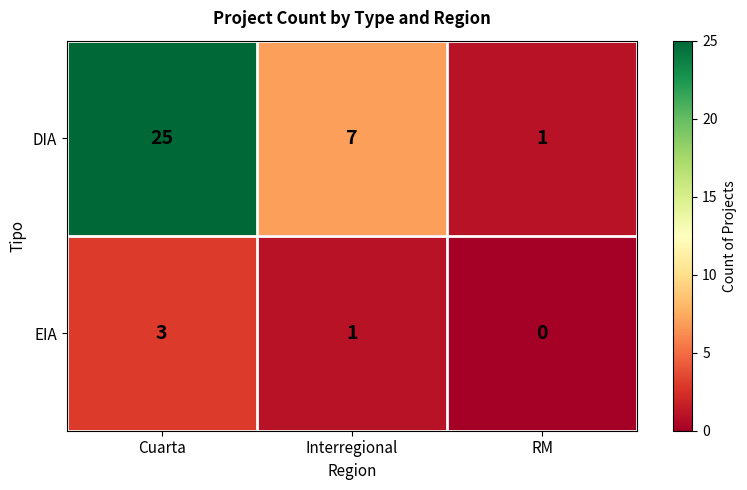

Which label corresponds to the smallest value in the chart?

RM